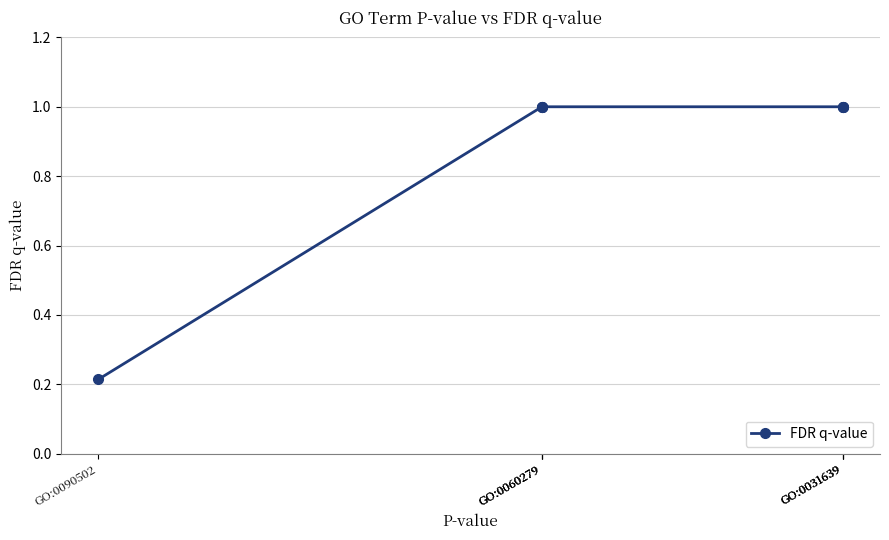

Approximately how many times larger is the value at GO:0031639 compared to GO:0060279?

1.0